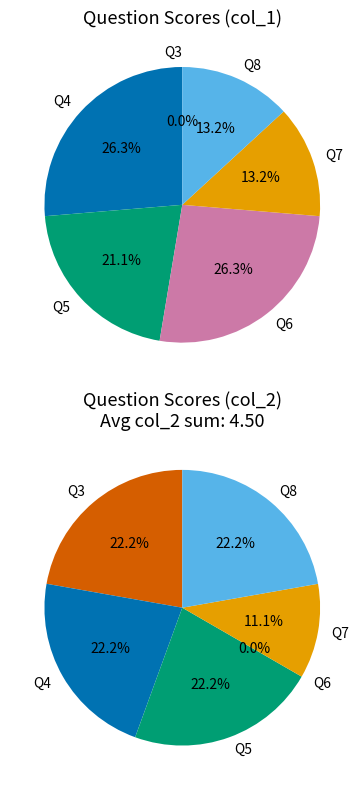

How much of the chart is everything except Q8?

86.8%